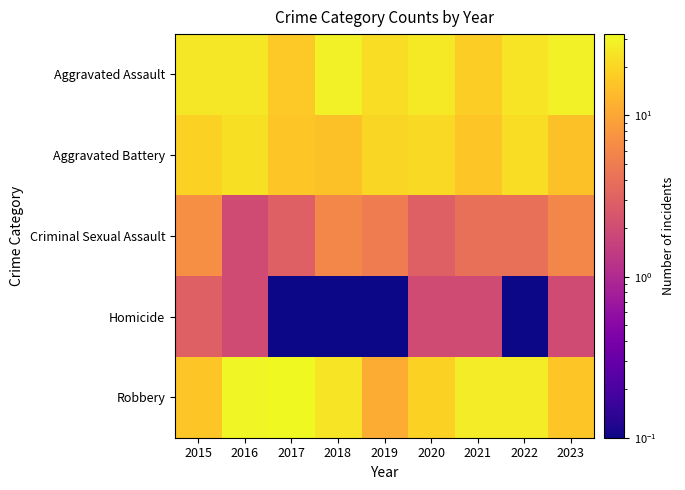

Reading left to right, transcribe all the data shown in this chart.

Aggravated Assault: 2015=25.0	2016=25.0	2017=17.0	2018=28.0	2019=22.0	2020=26.0	2021=18.0	2022=24.0	2023=28.0
Aggravated Battery: 2015=19.0	2016=23.0	2017=16.0	2018=15.0	2019=20.0	2020=21.0	2021=16.0	2022=22.0	2023=15.0
Criminal Sexual Assault: 2015=7.0	2016=2.0	2017=3.0	2018=6.0	2019=5.0	2020=3.0	2021=4.0	2022=4.0	2023=6.0
Homicide: 2015=3.0	2016=2.0	2017=0.1	2018=0.1	2019=0.1	2020=2.0	2021=2.0	2022=0.1	2023=2.0
Robbery: 2015=16.0	2016=30.0	2017=32.0	2018=24.0	2019=11.0	2020=19.0	2021=27.0	2022=27.0	2023=16.0